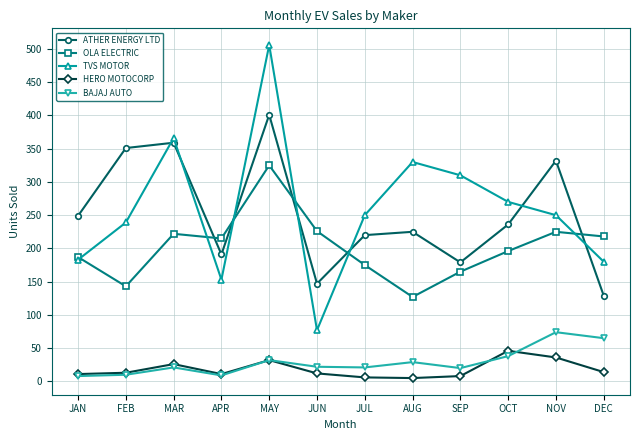

True or false: ATHER ENERGY LTD and BAJAJ AUTO cross at least once.

False